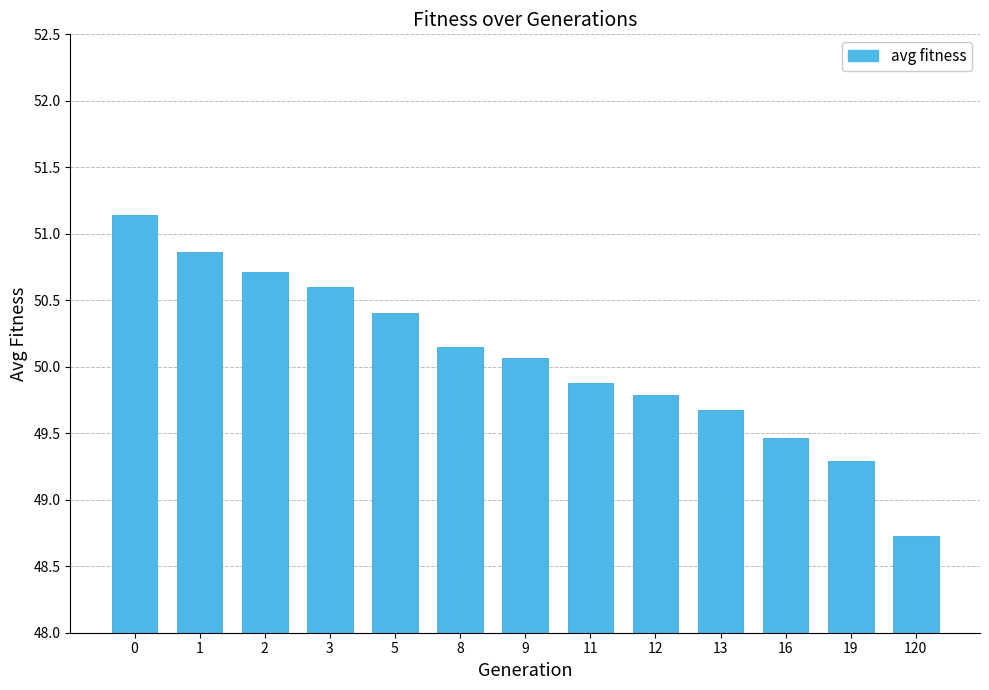

Read the value at 5.

50.4